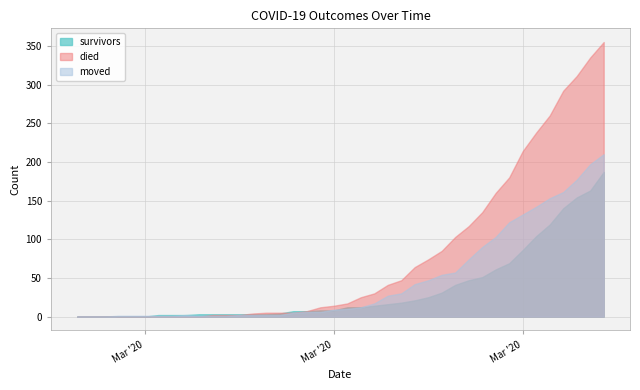

What is the total value across all series at 2020-04-06?

752